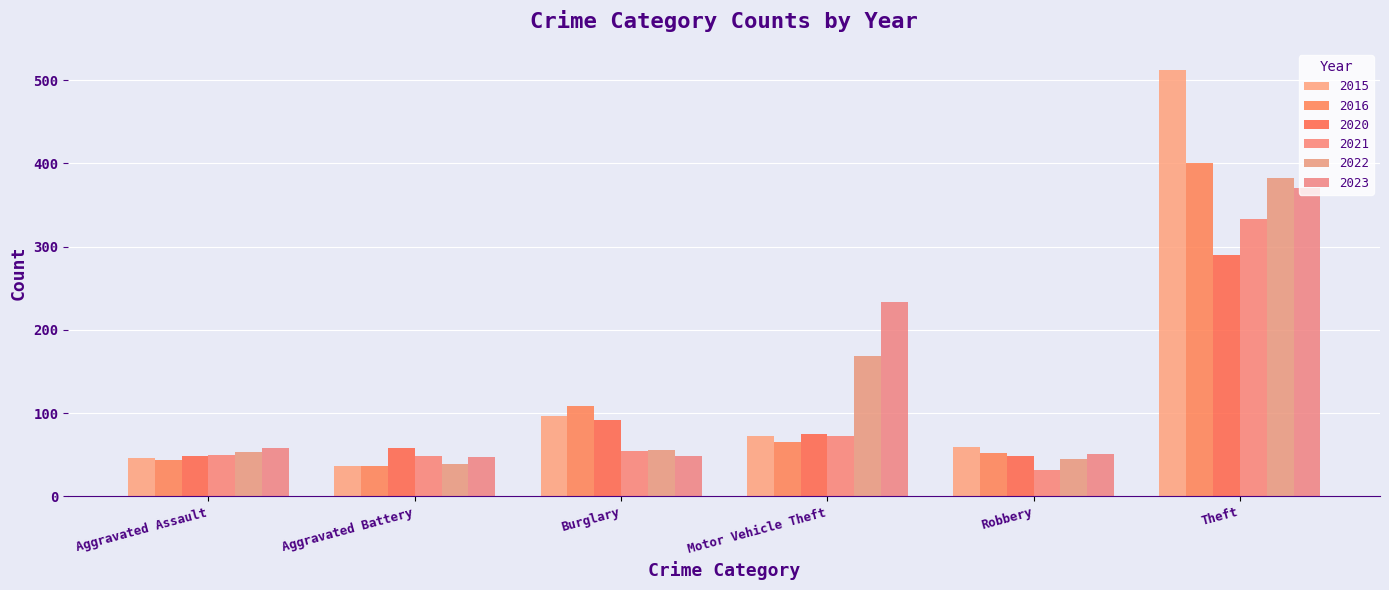

How many data points does each series have?

6